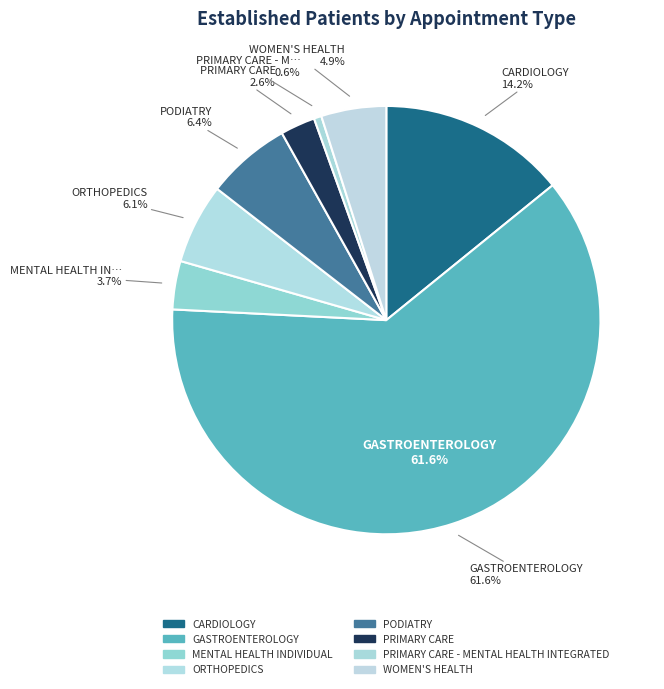

How much of the chart is everything except GASTROENTEROLOGY?

38.4%